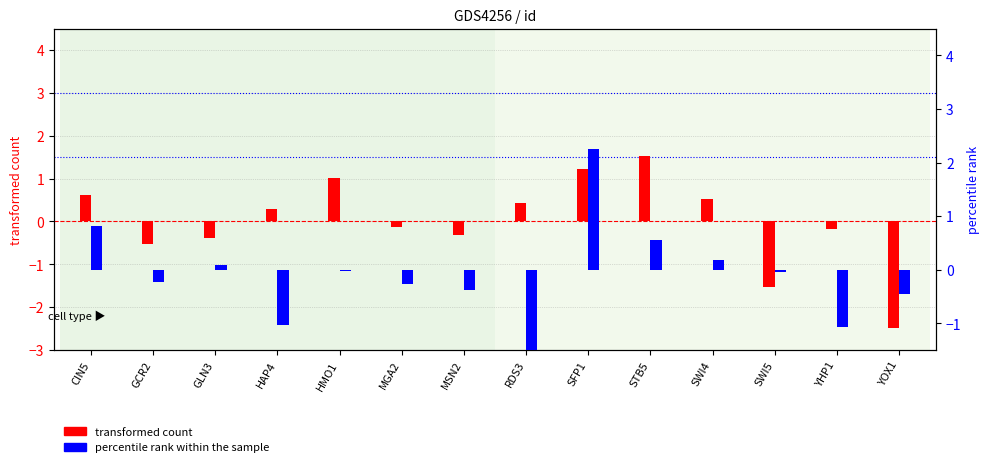

At how many categories does at least one series exceed 1?

3